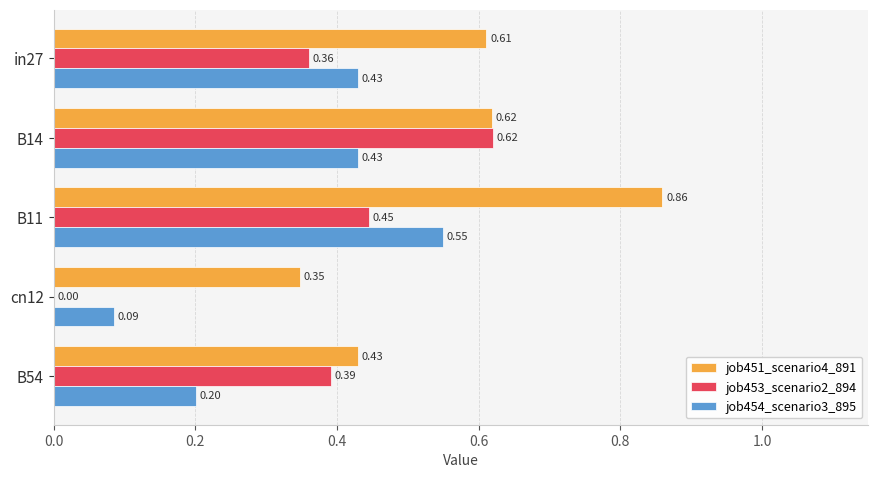

What is the sum of the job453_scenario2_894 values at in27 and B54?

0.8